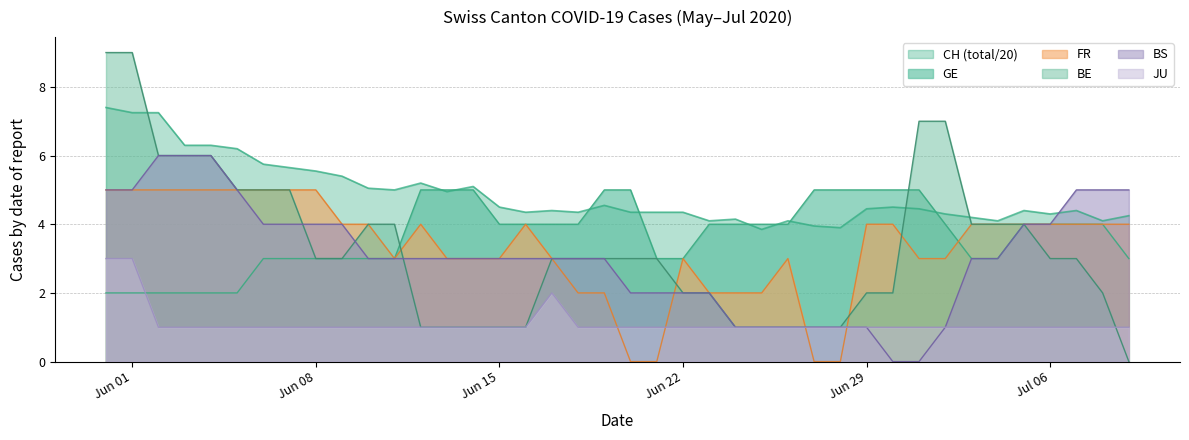

Which series has the largest total across all categories?

CH (total/20)